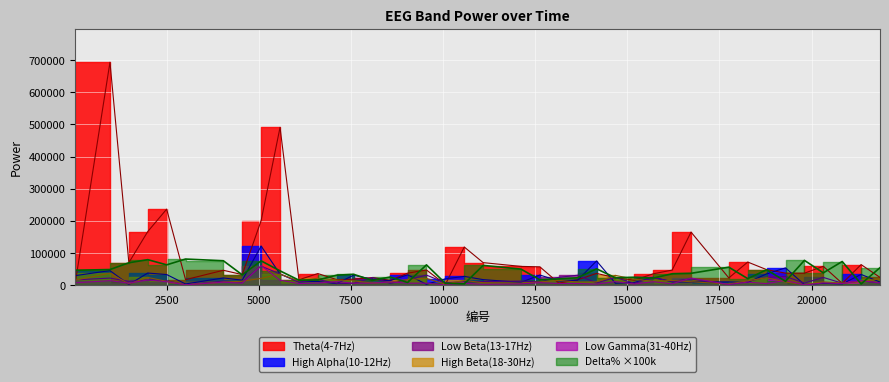

Rank the categories by Low Beta(13-17Hz) value from lowest to highest.

3006, 17754, 7110, 7566, 15189, 8559, 20832, 19806, 14163, 21858, 10059, 6084, 4545, 12624, 10572, 11085, 1467, 16215, 18267, 4032, 12111, 21345, 2493, 1980, 9, 9033, 6597, 16728, 954, 15702, 8079, 14676, 20319, 18780, 13137, 19293, 13650, 9546, 5571, 5058